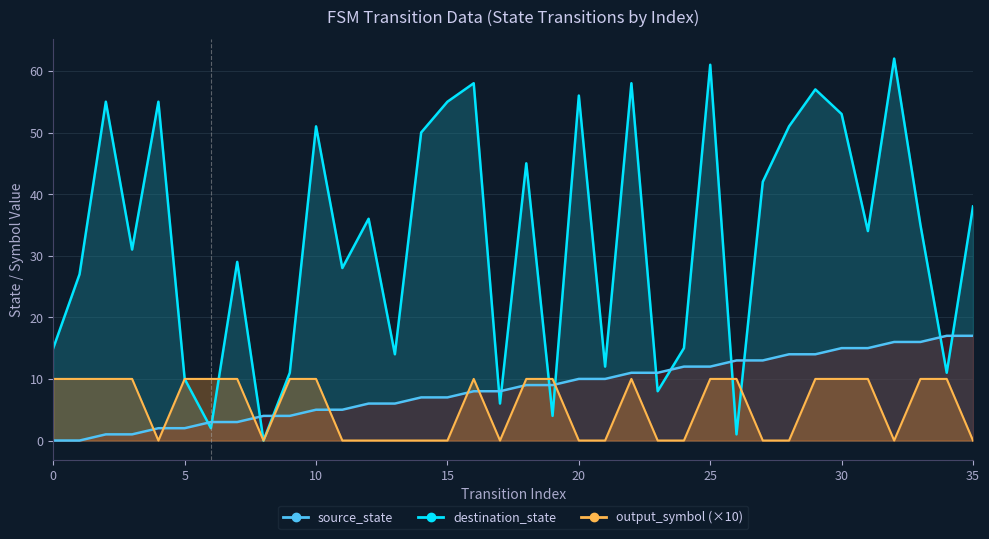

Where is the first local maximum for destination_state?

2